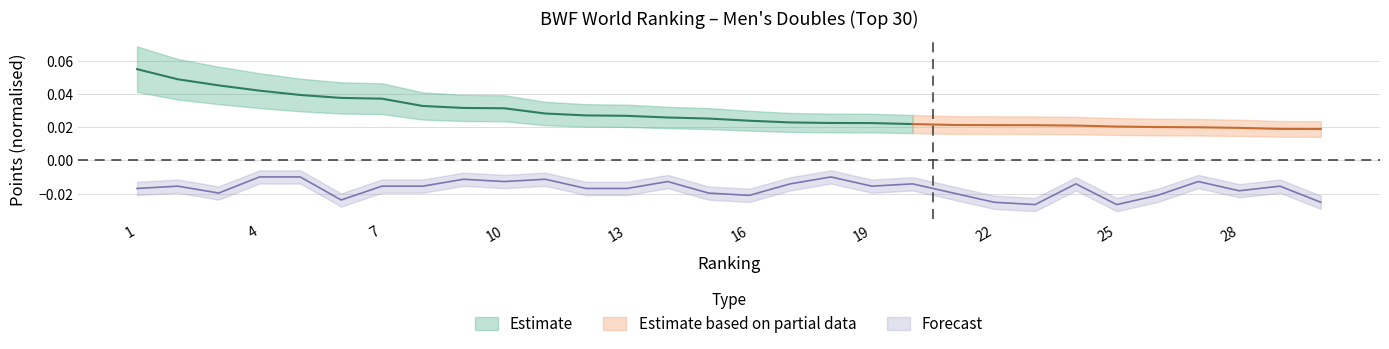

True or false: the data shows -0.0 at 8.

True